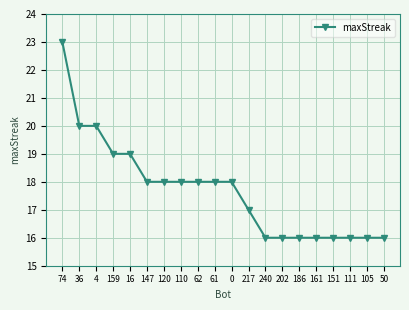

What is the sum of the values at 147 and 4?

38